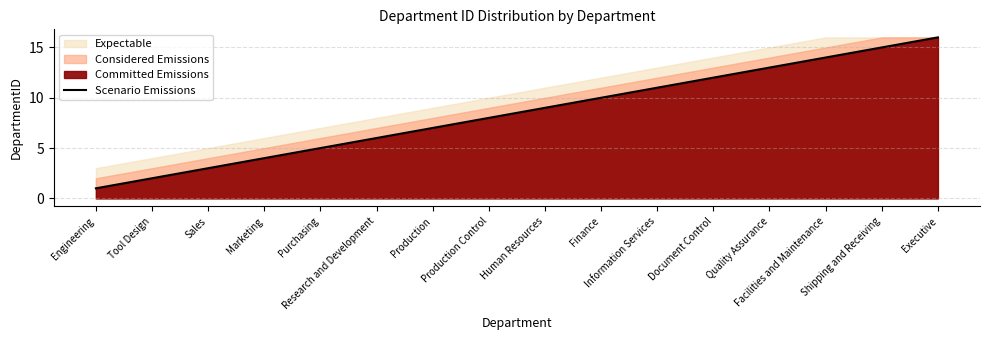

How many data points are less than 9?

8